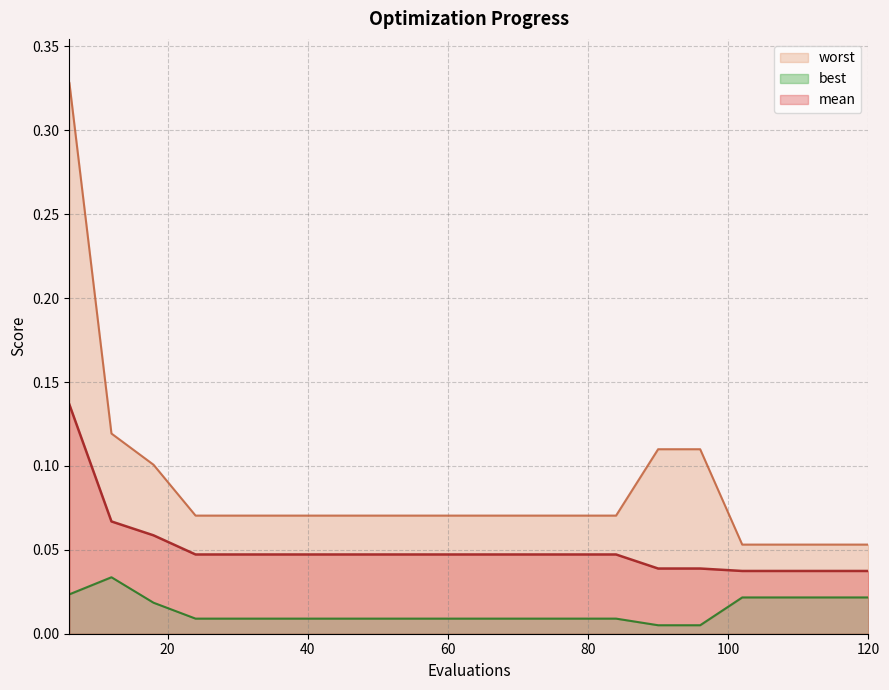

Between 36 and 84, which series saw the biggest shift?

mean